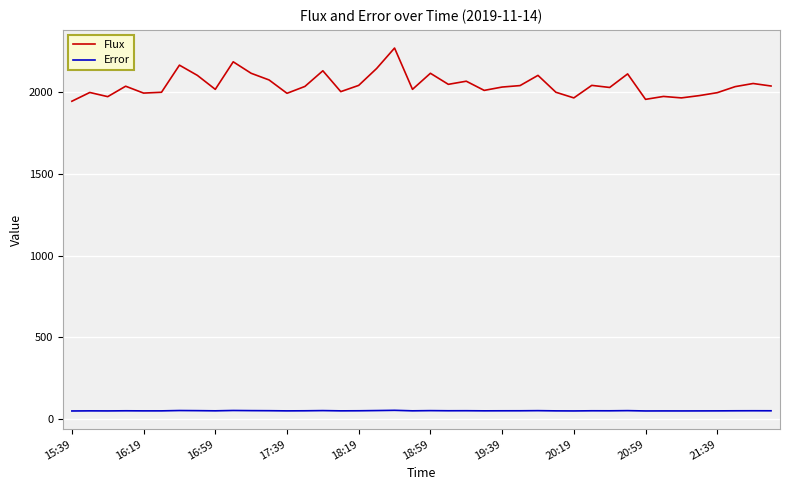

True or false: Error and Flux intersect in this chart.

False